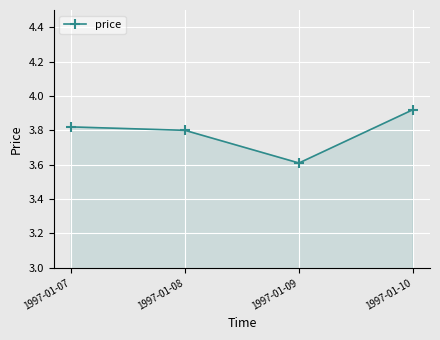

At which category does the chart reach its peak across all series?

1997-01-10